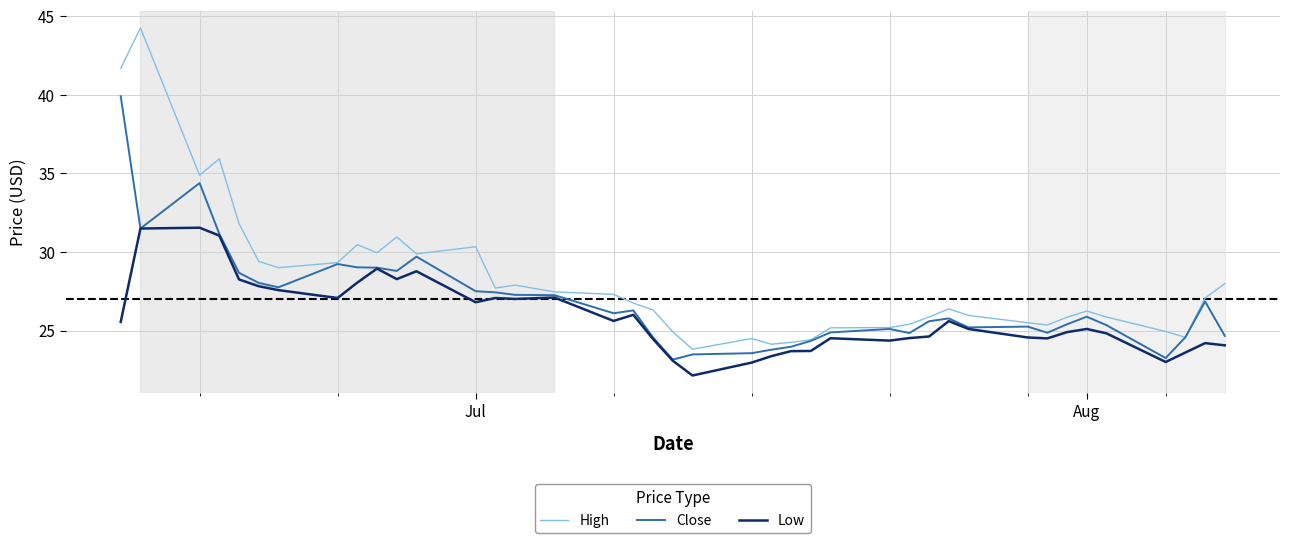

True or false: Low and High cross at least once.

False